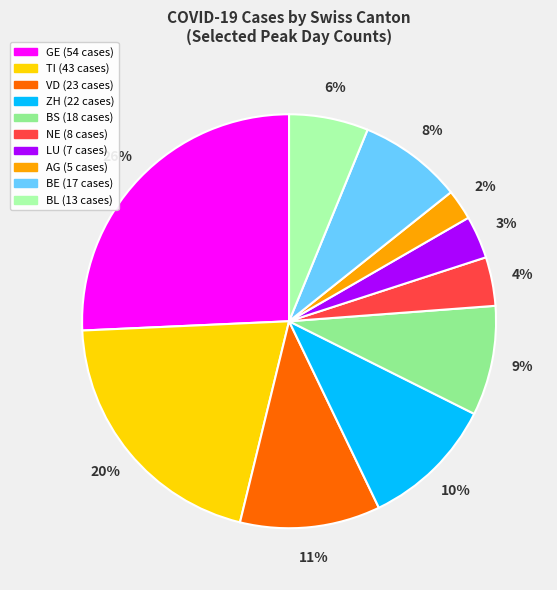

Count the number of slices in the pie.

10